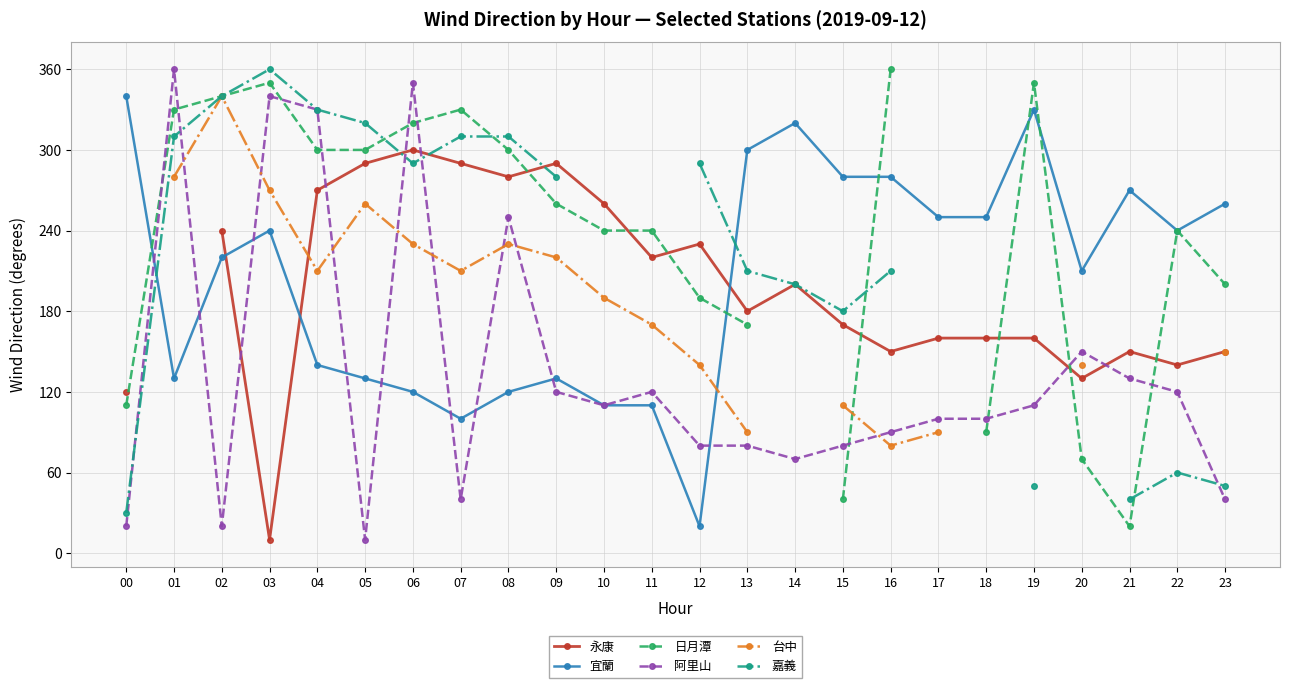

How many lines are shown in the chart?

6